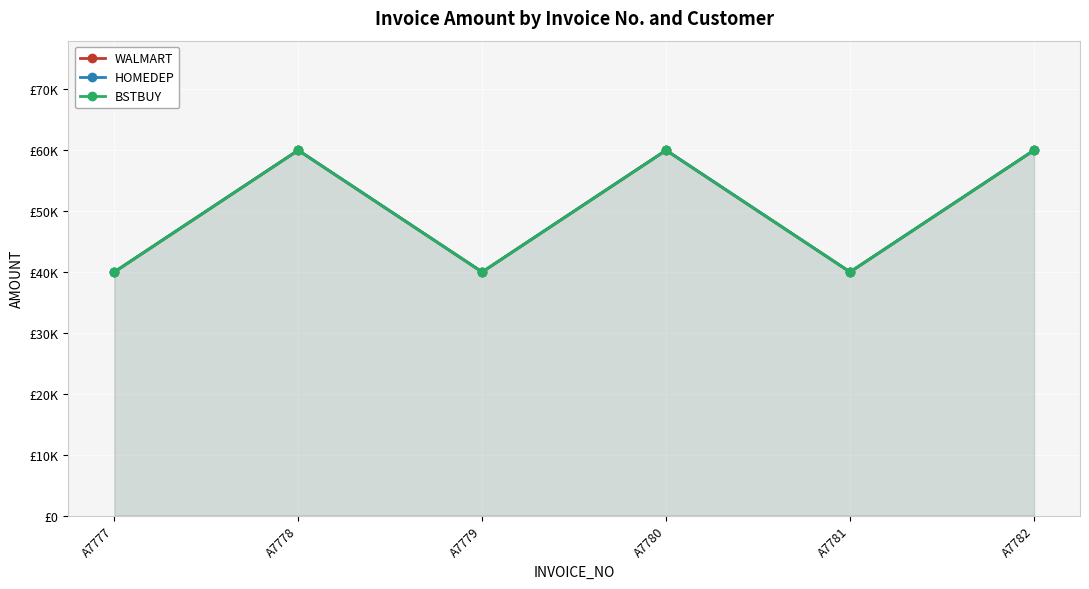

What is the difference between the maximum and second lowest values in the BSTBUY series?

20000